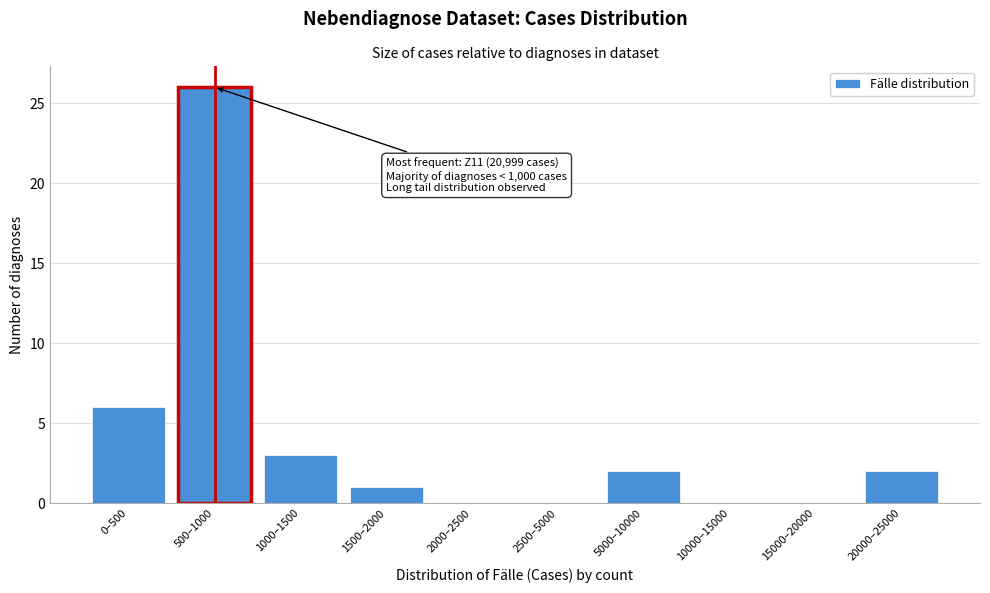

Reading left to right, what are all the values shown in this chart?

0–500=6	500–1000=26	1000–1500=3	1500–2000=1	2000–2500=0	2500–5000=0	5000–10000=2	10000–15000=0	15000–20000=0	20000–25000=2